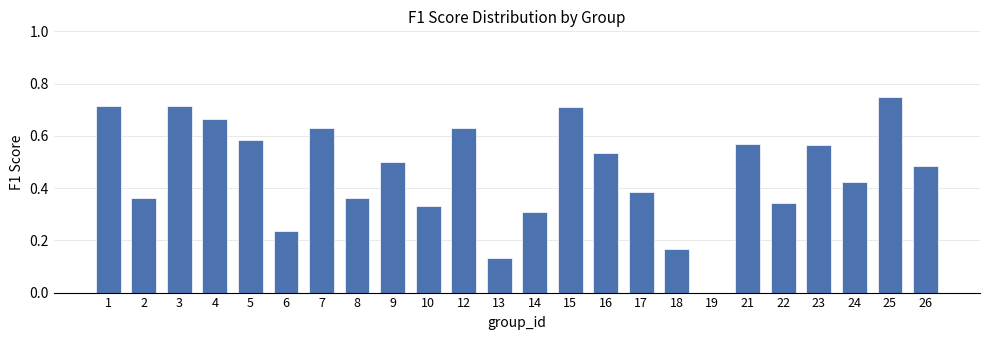

Which has a higher value, 16 or 9?

16